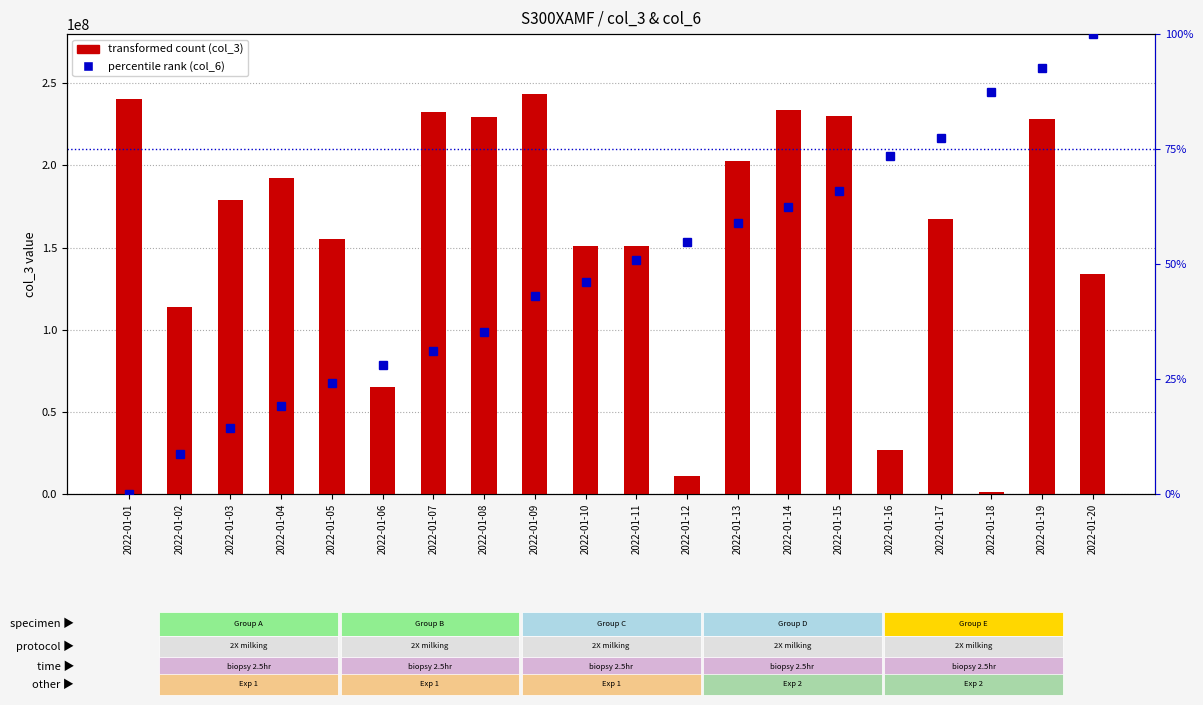

What is the difference between the maximum and minimum values in the col_6 (percentile rank) series?

100.0